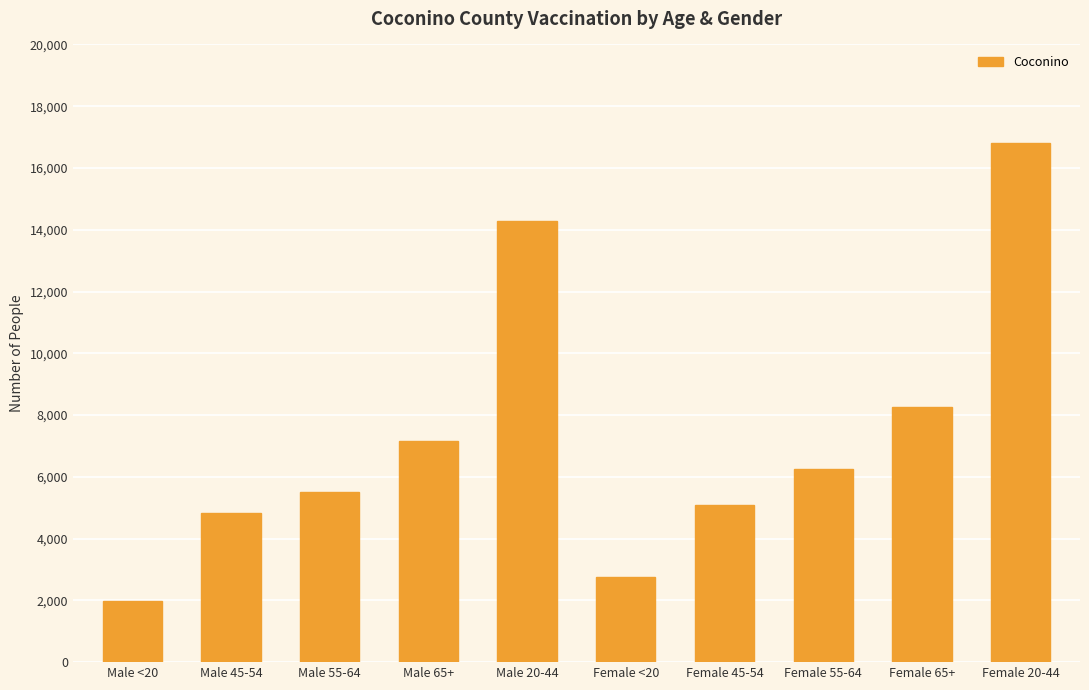

What is the label of the 3rd bar from the left?

Male 55-64